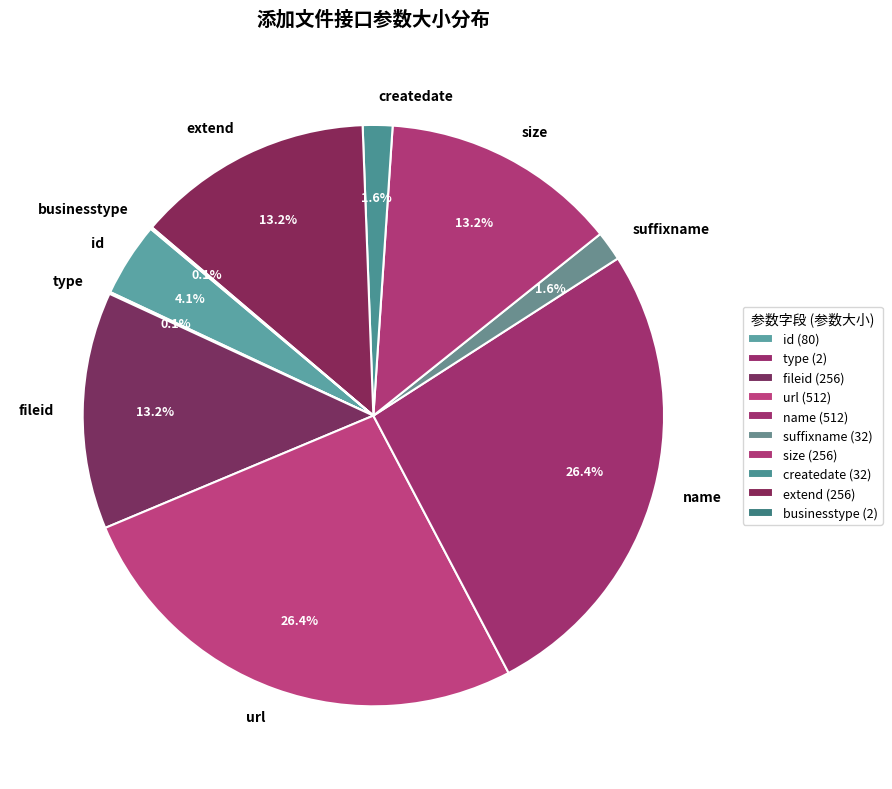

Is there a majority slice in this chart?

No